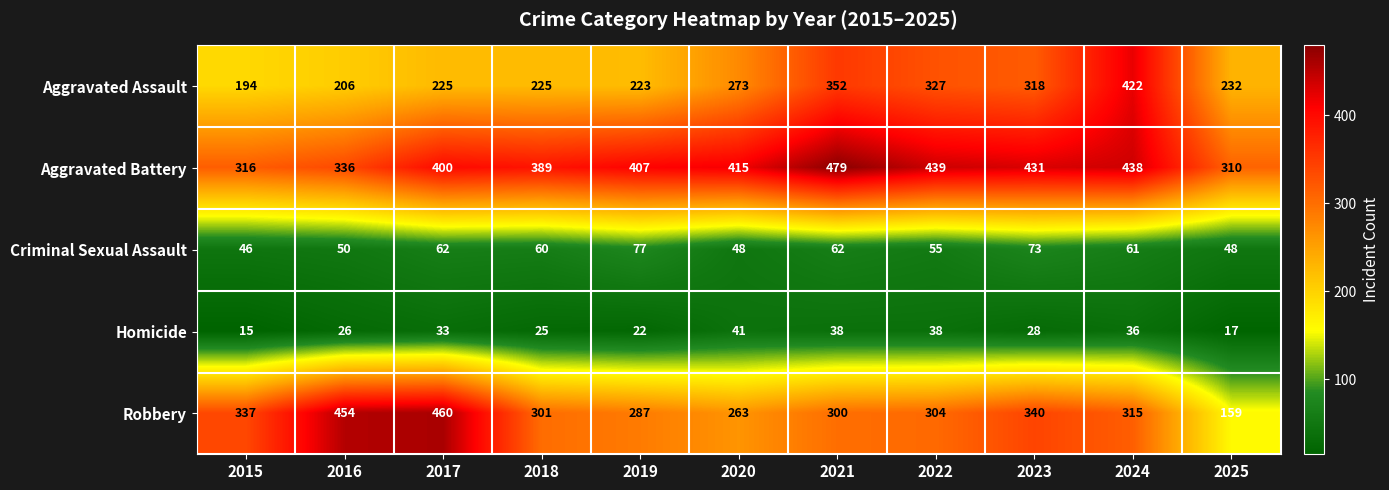

What is the greatest value displayed?

479